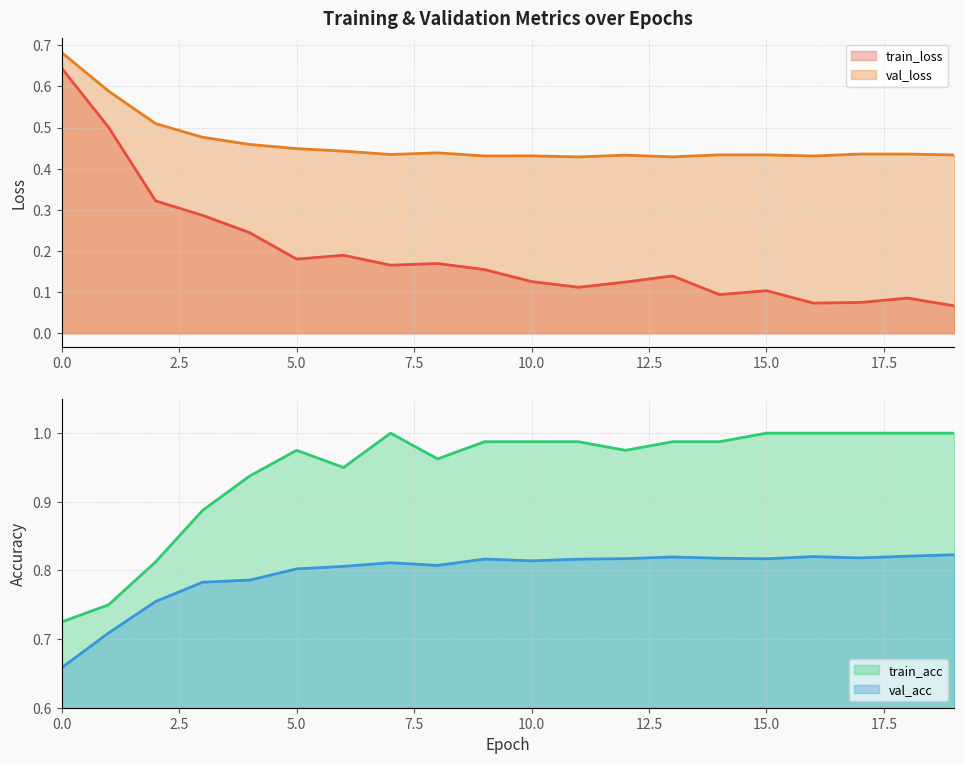

What is the total value across all series at 14?

2.3